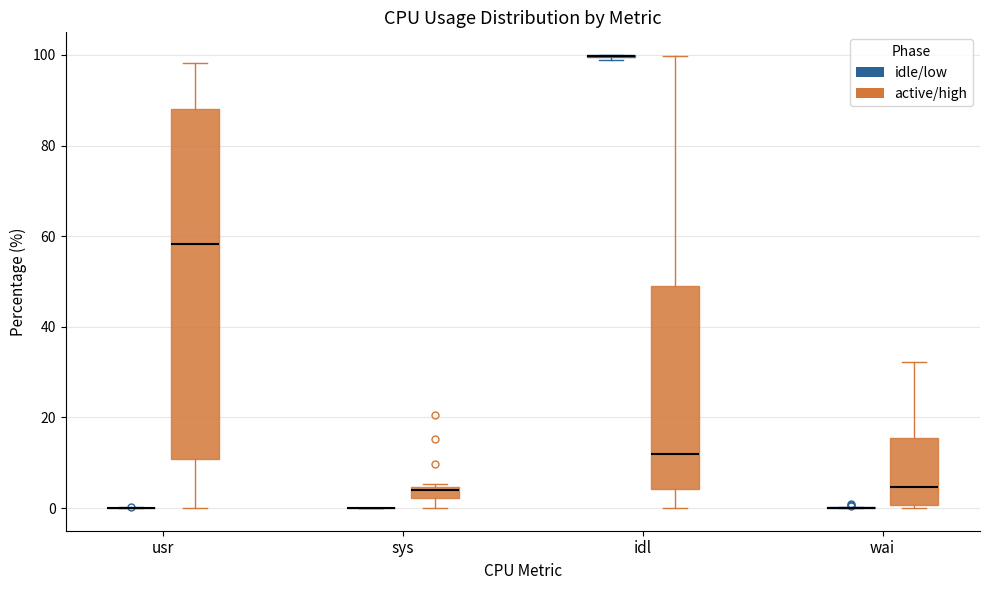

Where does the upper whisker of the box for idl (active/high) end on the y-axis? The values are not printed on the chart, so give them approximately, as read against the axis.

100